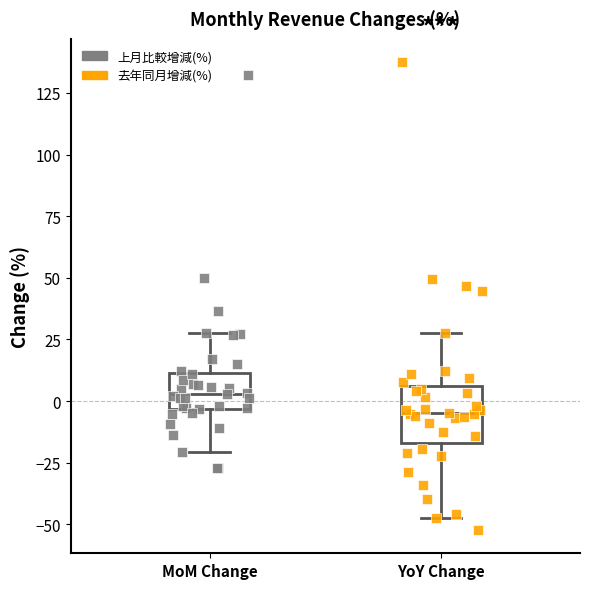

Reading left to right, transcribe this box plot: for each box, give where its median line is, the range the box spans, and where its two whiskers end, as read against the y-axis. The values are not printed on the chart, so give them approximately, as read against the axis.

MoM Change: median 5, box -5 to 10, whiskers -20 to 30
YoY Change: median -5, box -15 to 5, whiskers -45 to 30